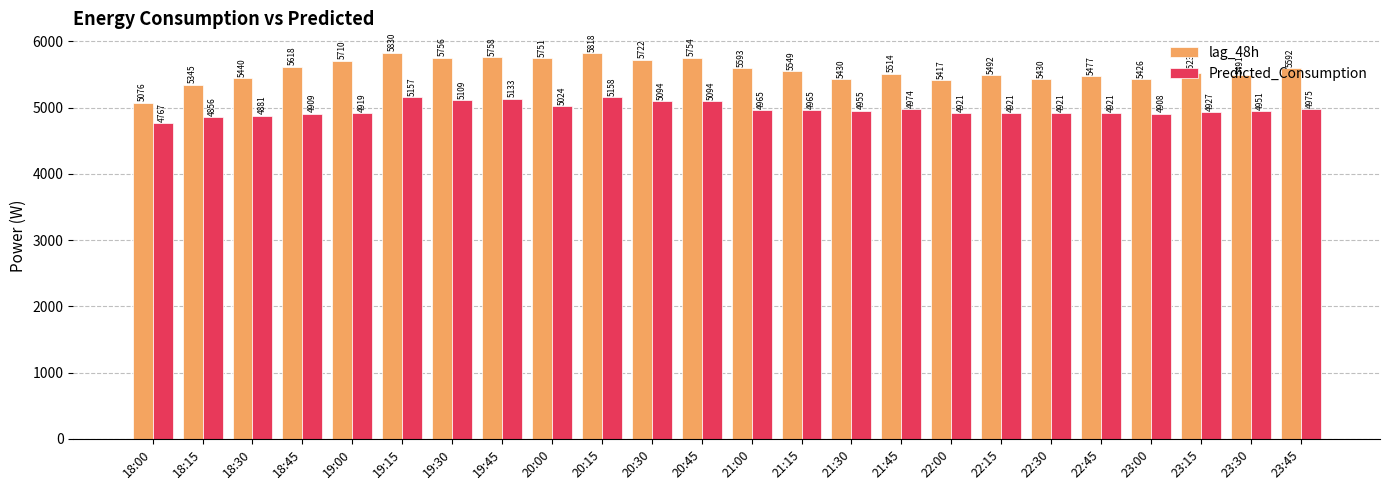

Between 18:15 and 22:15, which series saw the biggest shift?

lag_48h